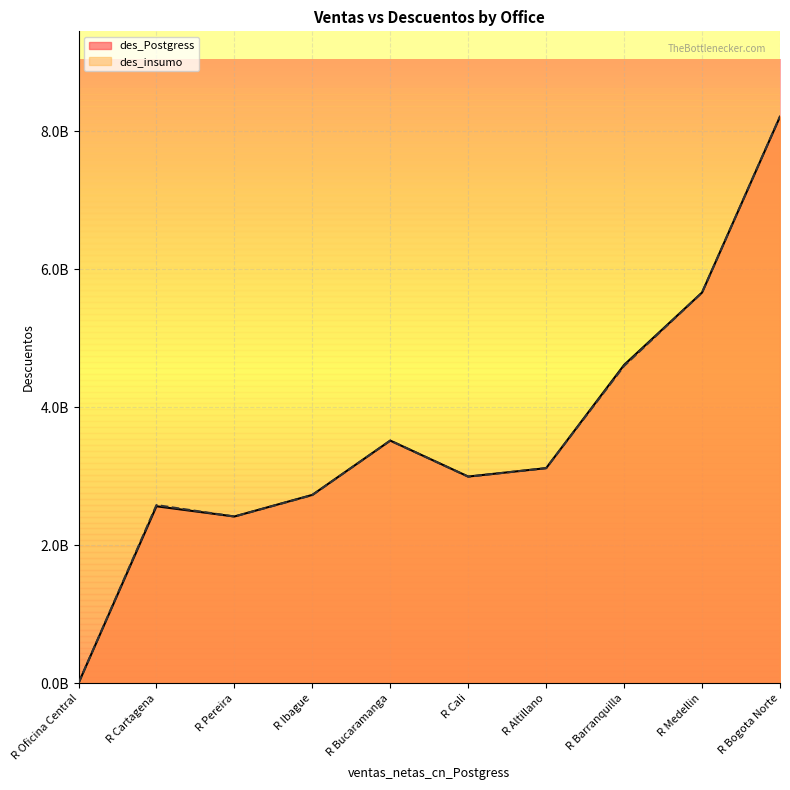

At R Barranquilla, list the series in order from smallest to largest.

des_insumo, des_Postgress